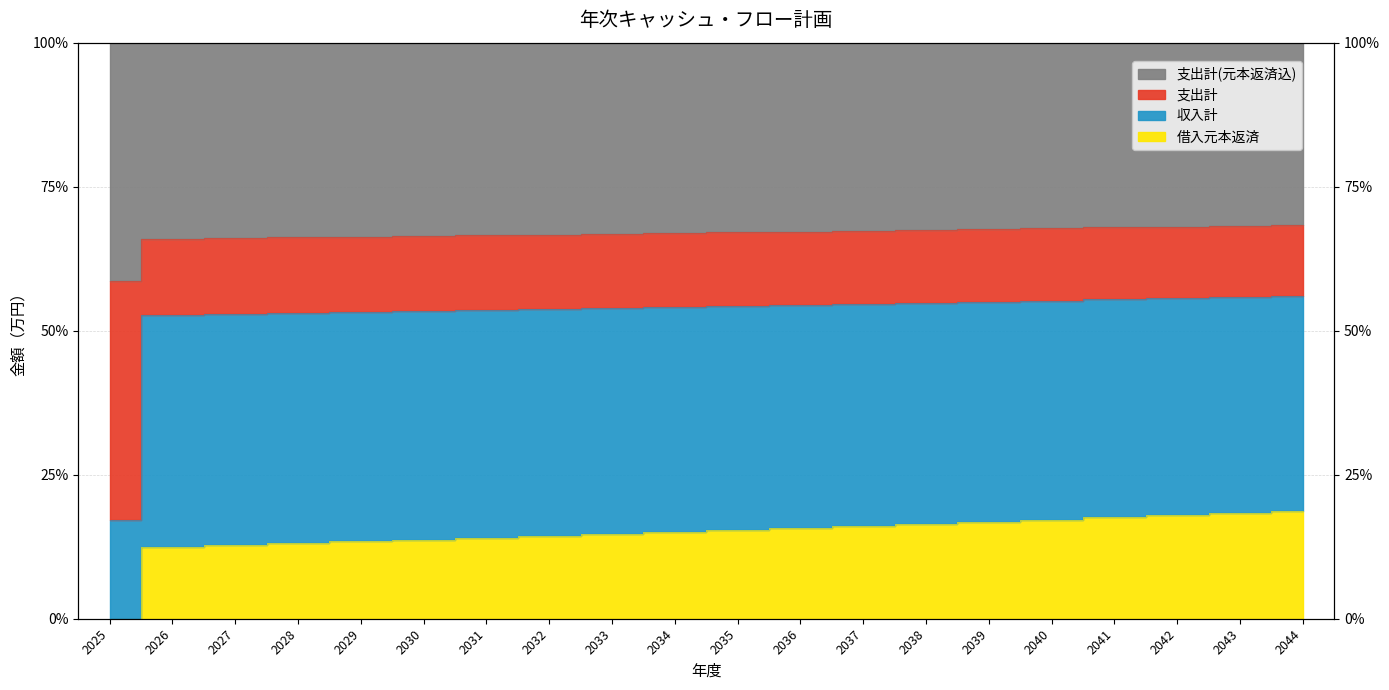

At which label does 借入元本返済 first exceed 15?

2034